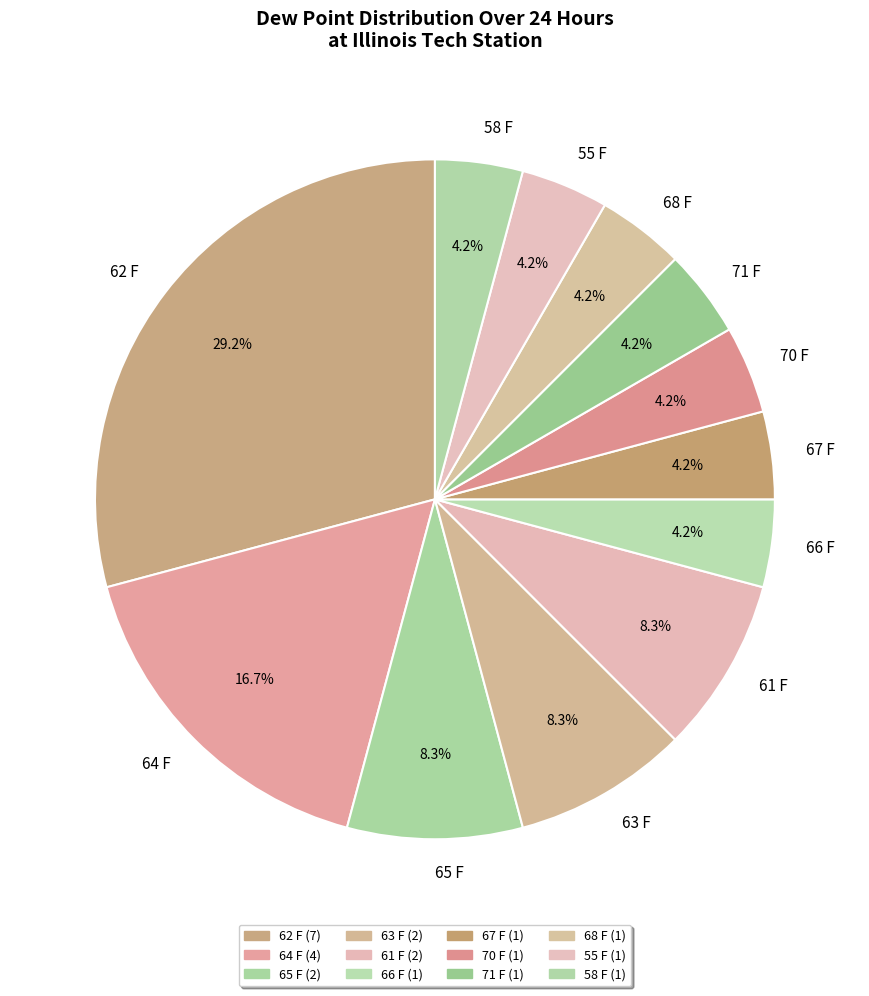

Does any single category account for the majority?

No